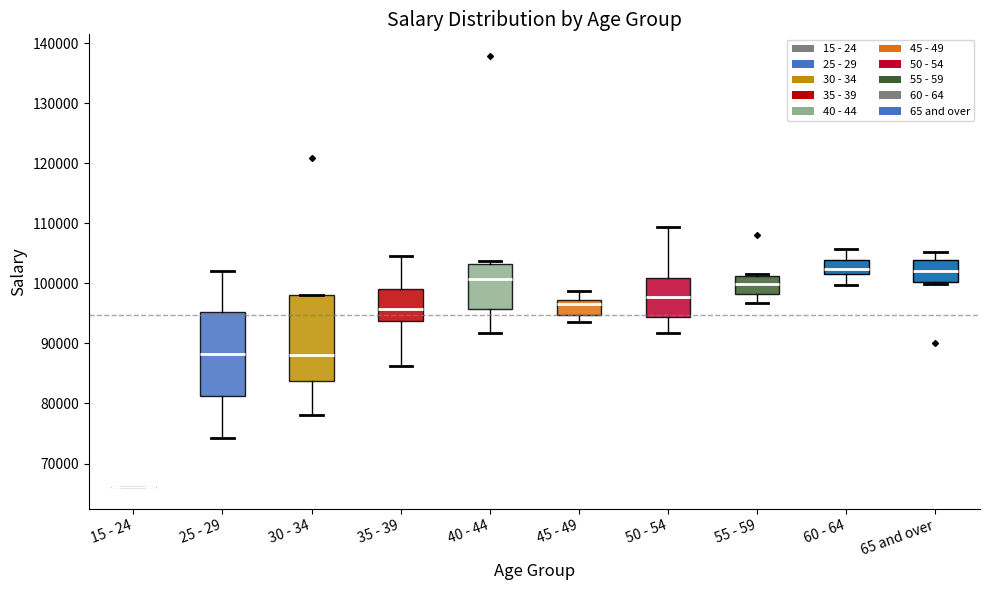

Reading left to right, transcribe this box plot: for each box, give where its median line is, the range the box spans, and where its two whiskers end, as read against the y-axis. The values are not printed on the chart, so give them approximately, as read against the axis.

15 - 24: box collapsed to a line at 66000, whiskers 66000 to 66000
25 - 29: median 88000, box 81000 to 95000, whiskers 74000 to 102000
30 - 34: median 88000, box 84000 to 98000, whiskers 78000 to 98000
35 - 39: median 96000, box 94000 to 99000, whiskers 86000 to 105000
40 - 44: median 101000, box 96000 to 103000, whiskers 92000 to 104000
45 - 49: median 96000, box 95000 to 97000, whiskers 94000 to 99000
50 - 54: median 98000, box 94000 to 101000, whiskers 92000 to 109000
55 - 59: median 100000, box 98000 to 101000, whiskers 97000 to 102000
60 - 64: median 102000 (just above the box's lower edge), box 102000 to 104000, whiskers 100000 to 106000
65 and over: median 102000, box 100000 to 104000, whiskers 100000 to 105000